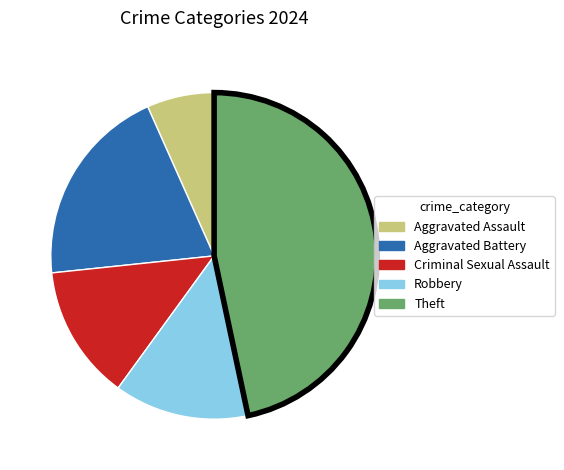

The Aggravated Battery slice represents 11% of the pie. True or false?

False